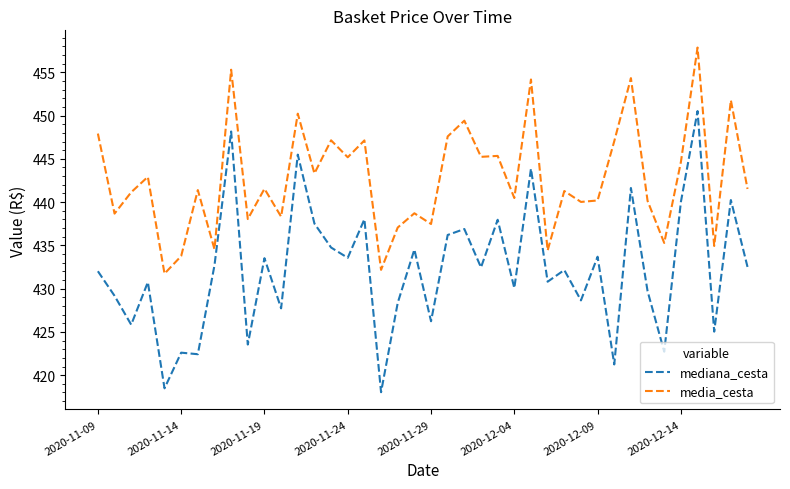

What is the maximum value for mediana_cesta?

450.5